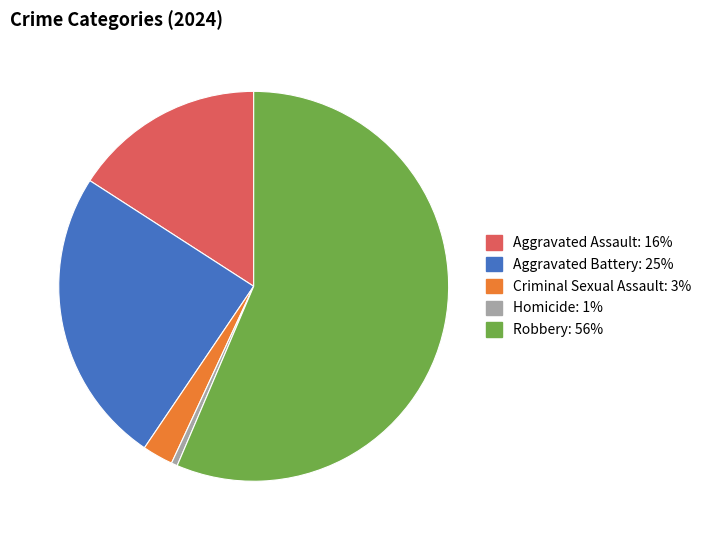

Is there any slice that represents more than half of the pie?

Yes